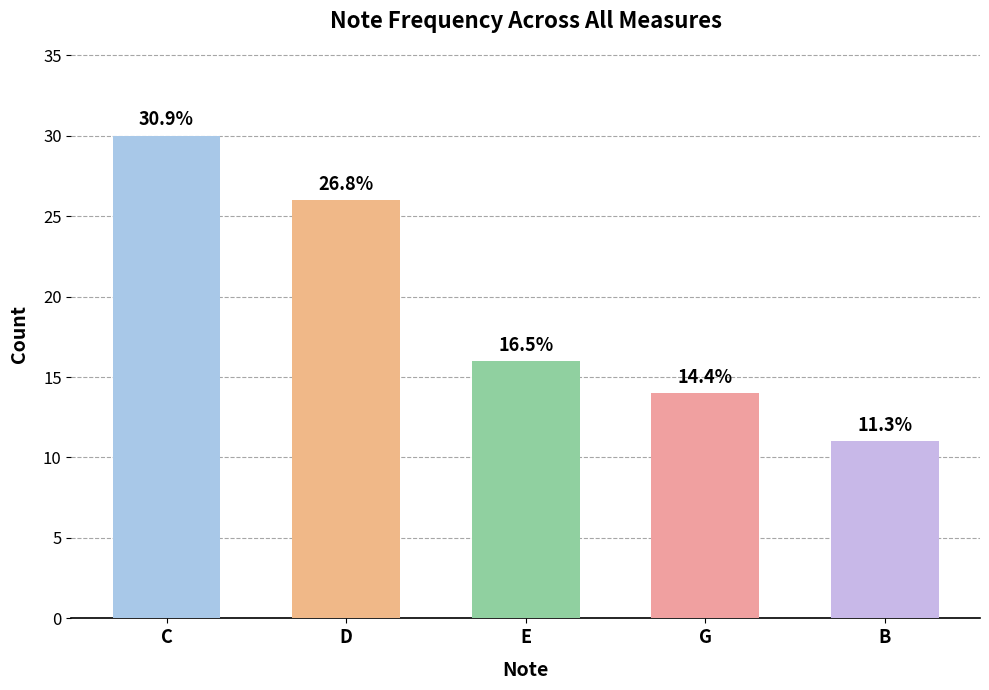

What is the difference between the maximum and minimum values?

19